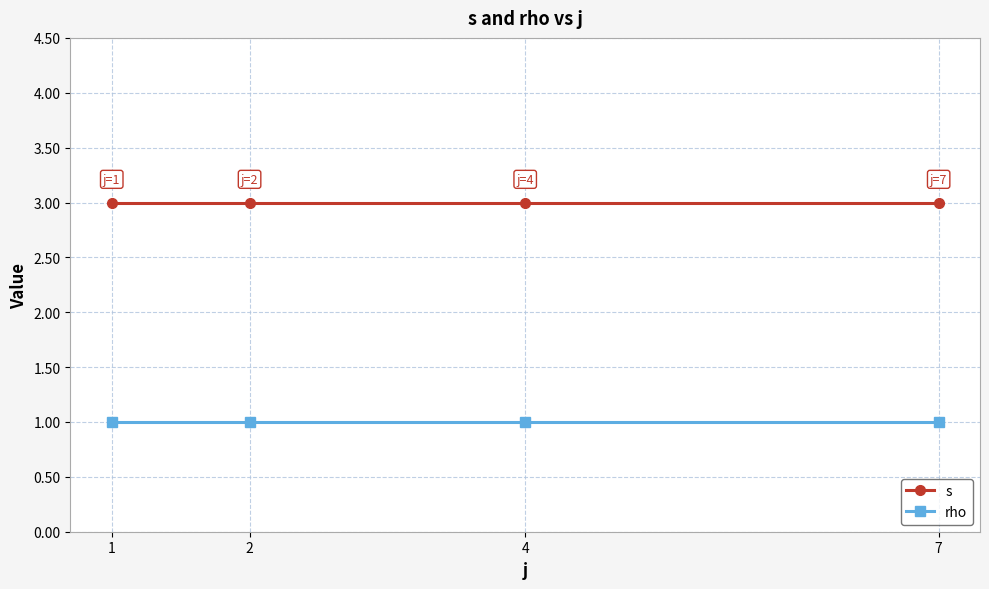

Is it true that rho equals 1 at 2?

True